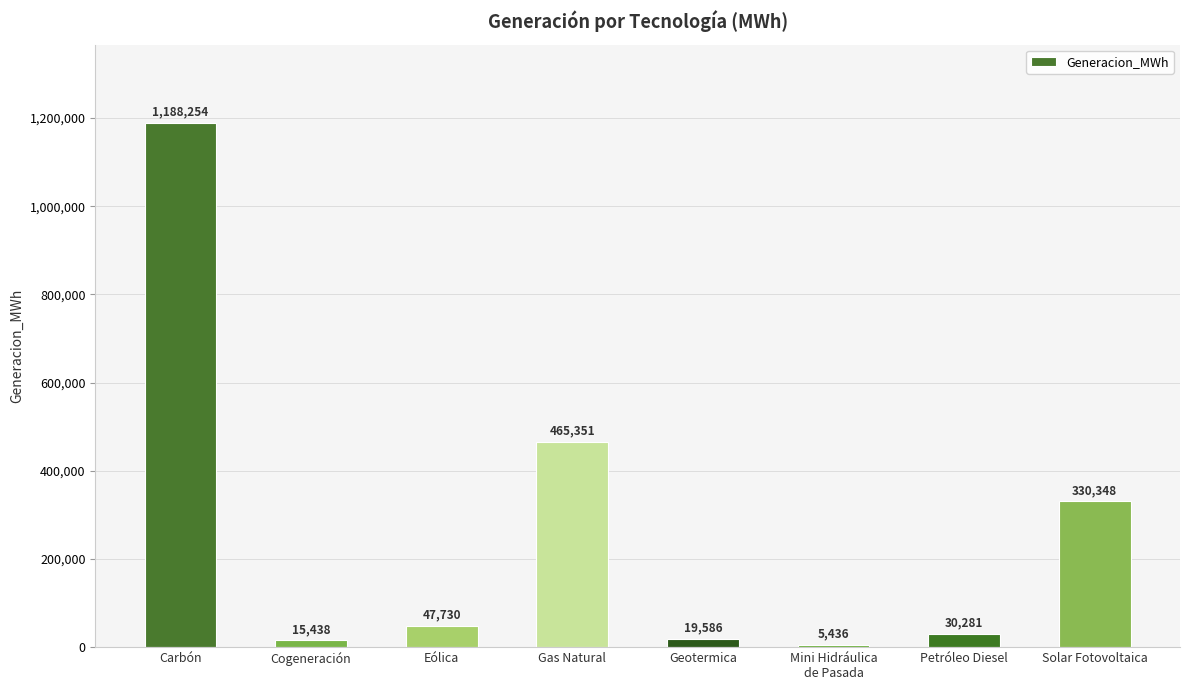

What is the sum of all values?

2102423.8